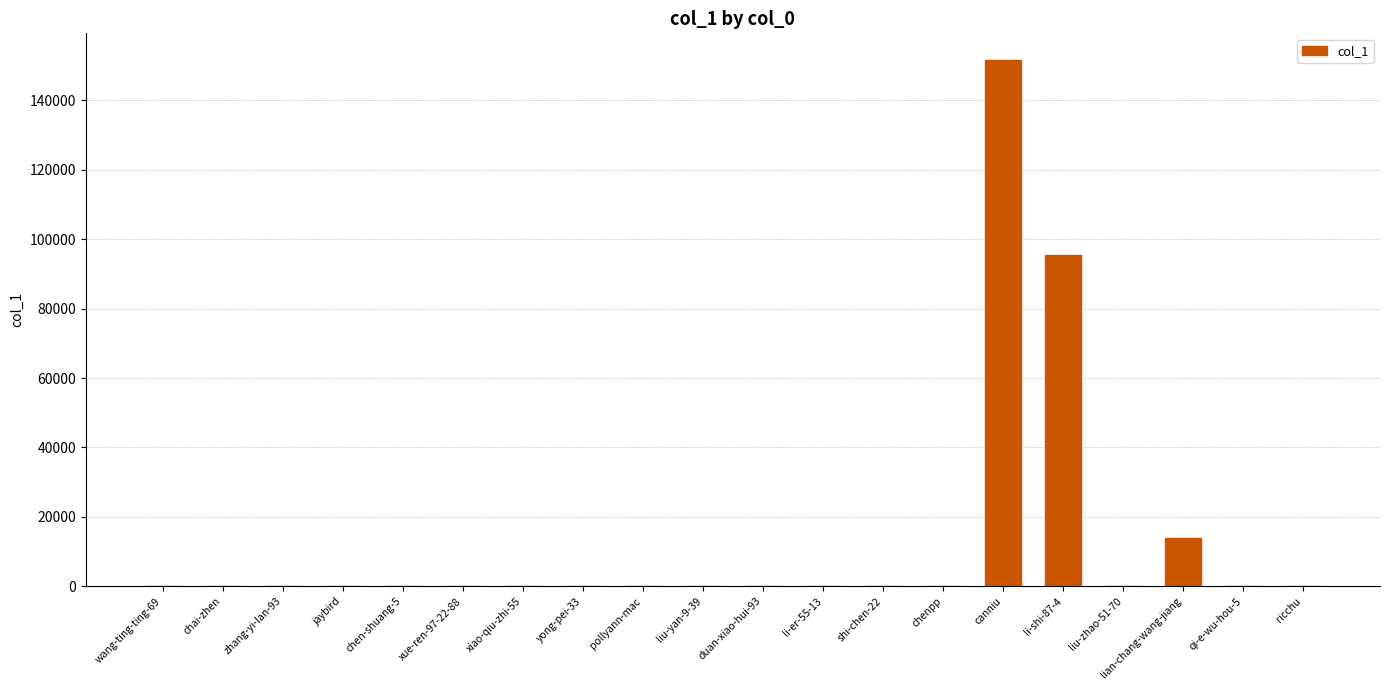

At which label is the value closest to 75857?

li-shi-87-4